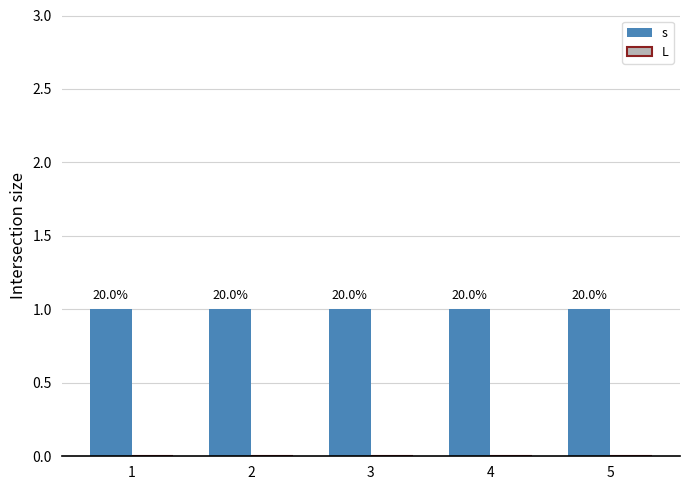

Between 2 and 3, which series saw the biggest shift?

s